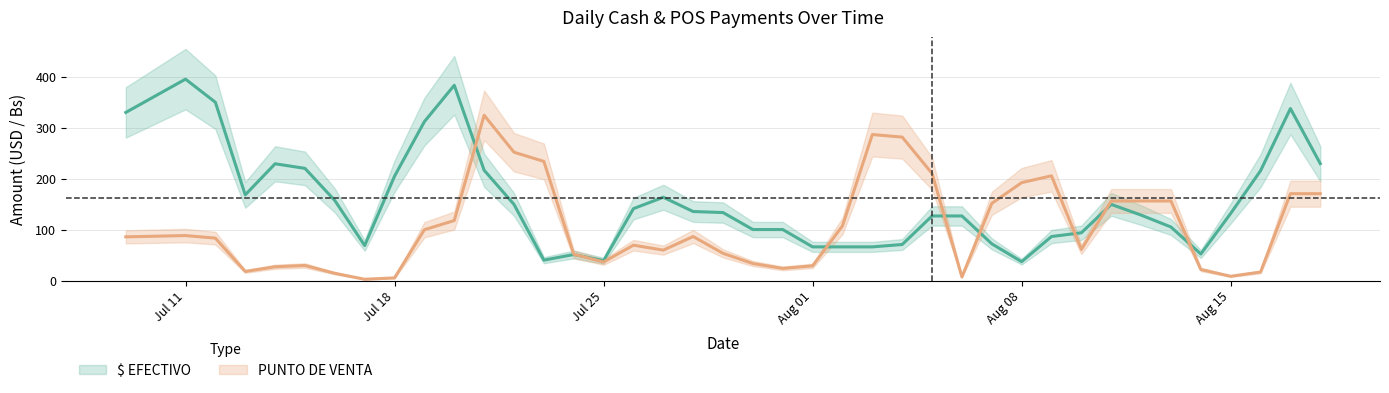

Which has a higher value, 2022-07-19 or 2022-08-11?

2022-07-19